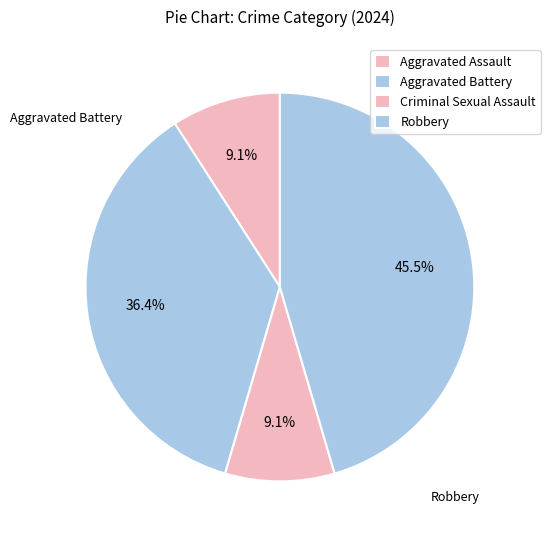

Count the number of slices in the pie.

4